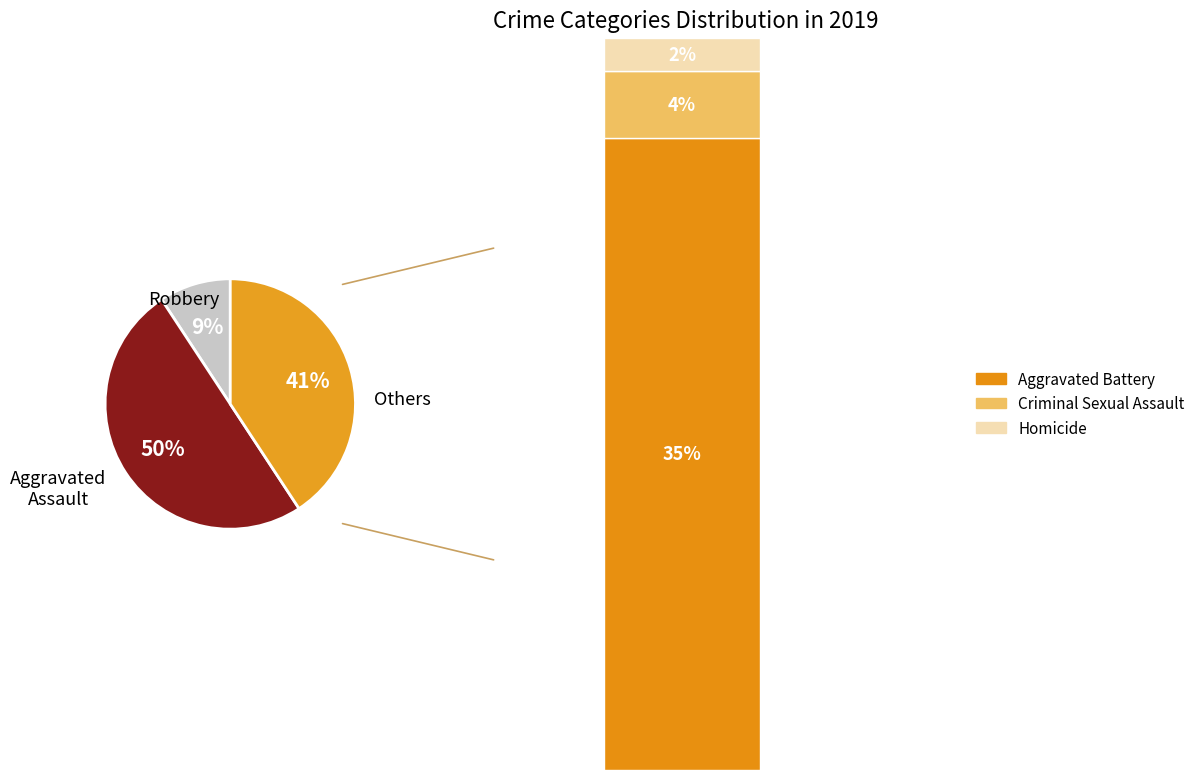

Is it true that Criminal Sexual Assault is 4% of the pie?

True